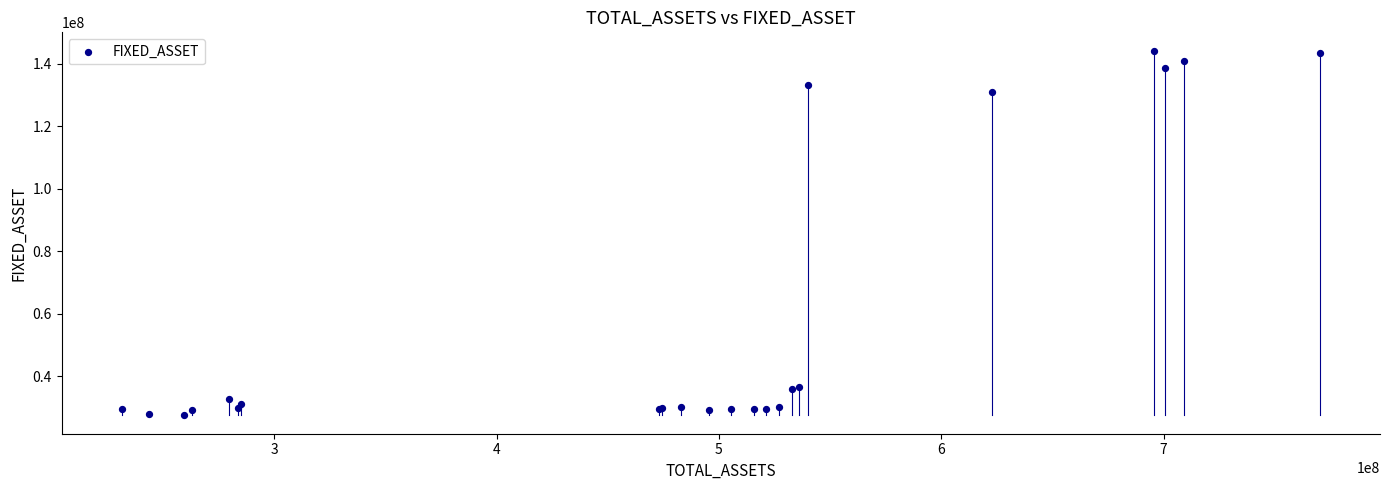

What Y value in the scatter plot is closest to 85831651?

130978407.2